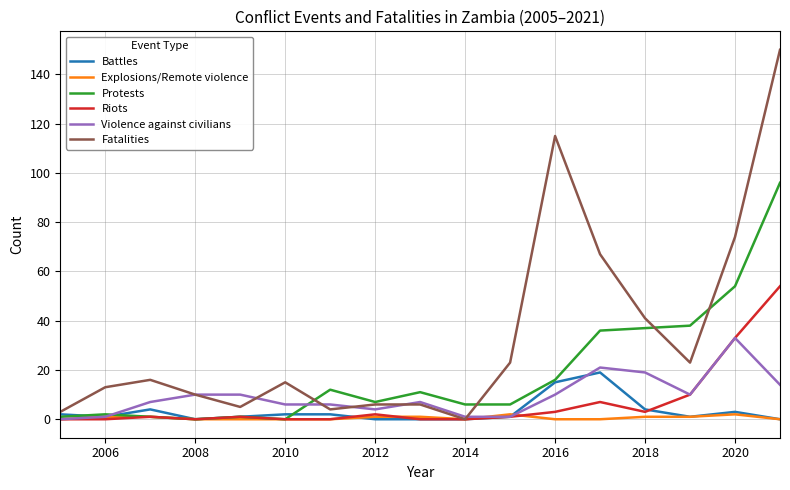

What is the greatest value displayed?

150